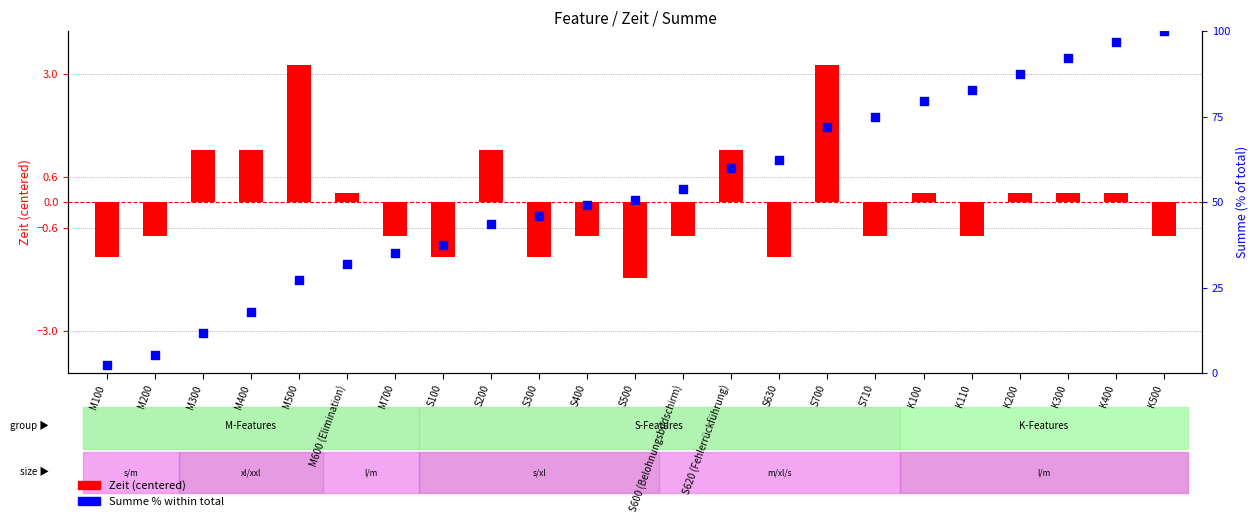

Which series reaches the minimum Y coordinate?

Zeit (centered)